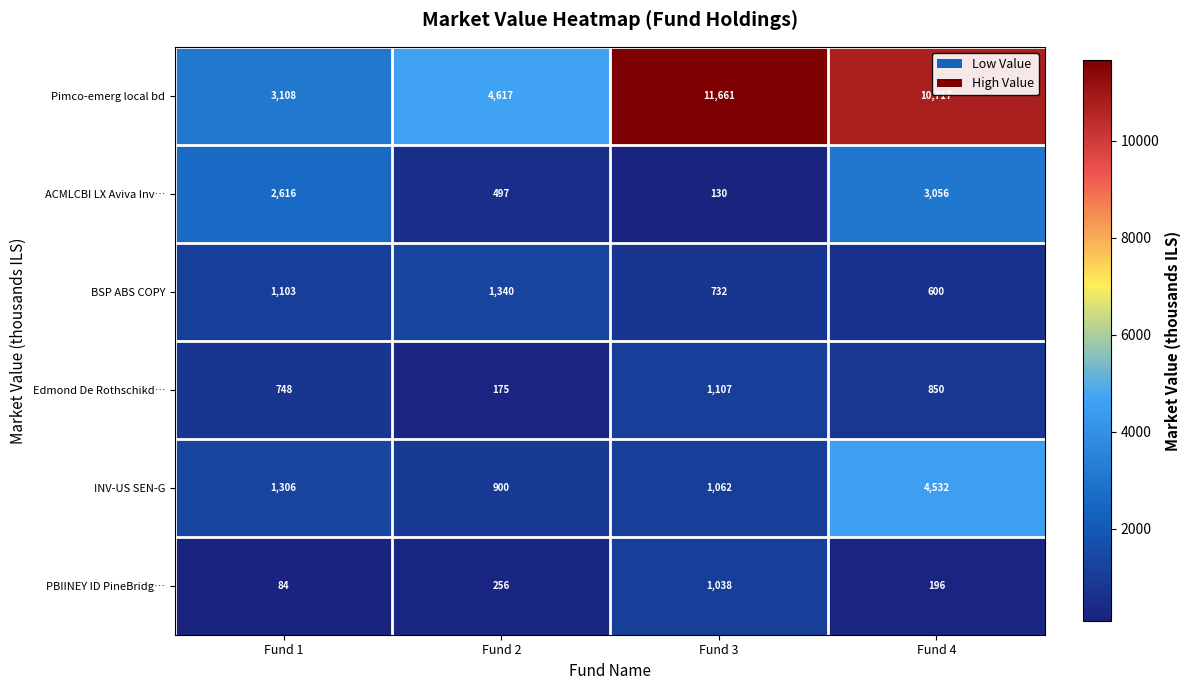

At which category does the chart reach its peak across all series?

Fund 3